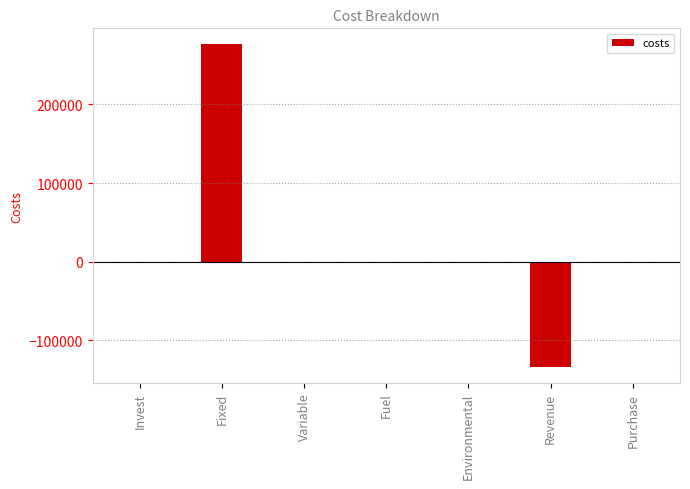

What is the greatest value displayed?

276381.9